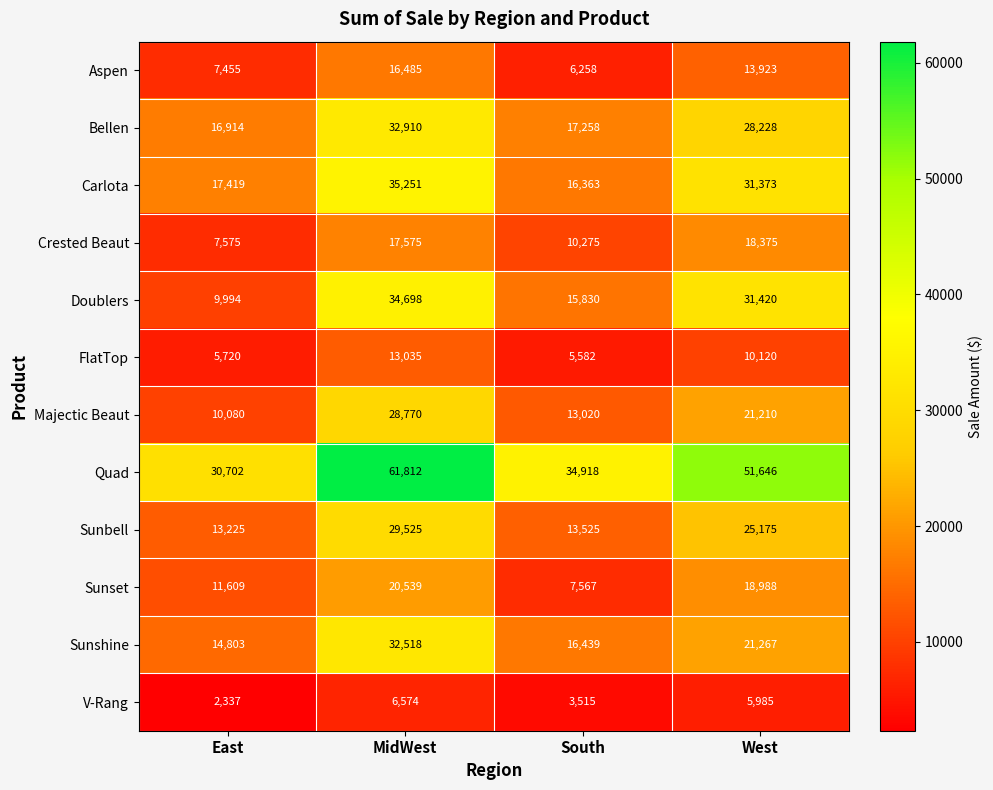

What is the approximate value of FlatTop at MidWest, to the nearest 10?

13040